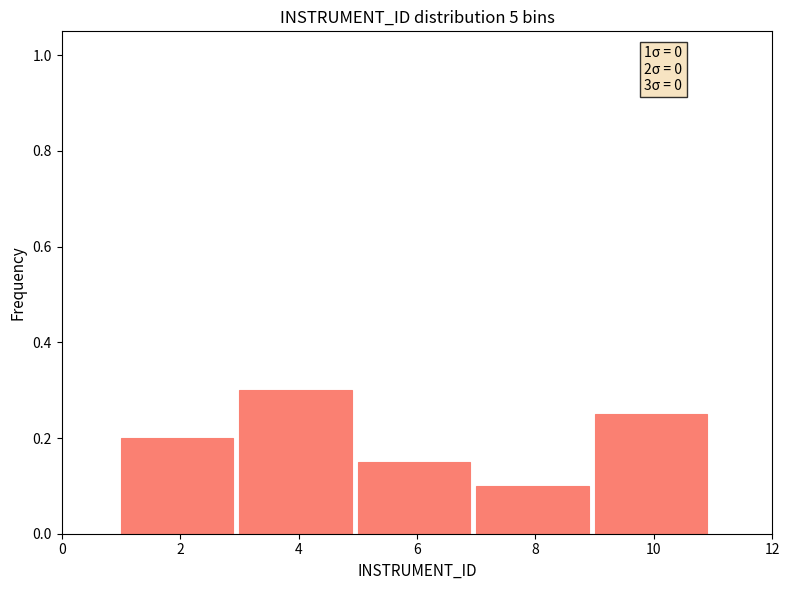

Which range on the x-axis has the tallest bar?

3 to 5